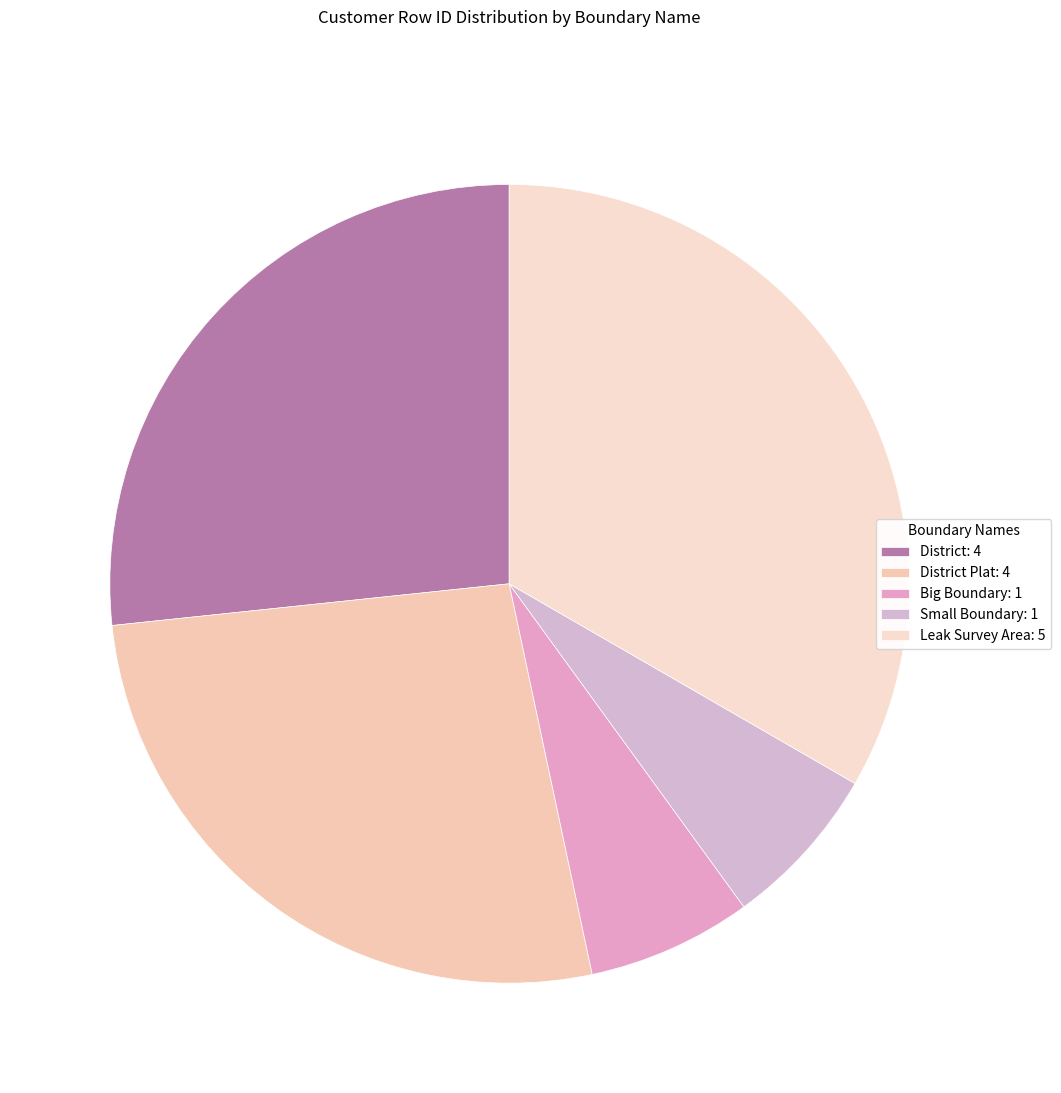

What is the smallest slice in the pie chart?

Big Boundary